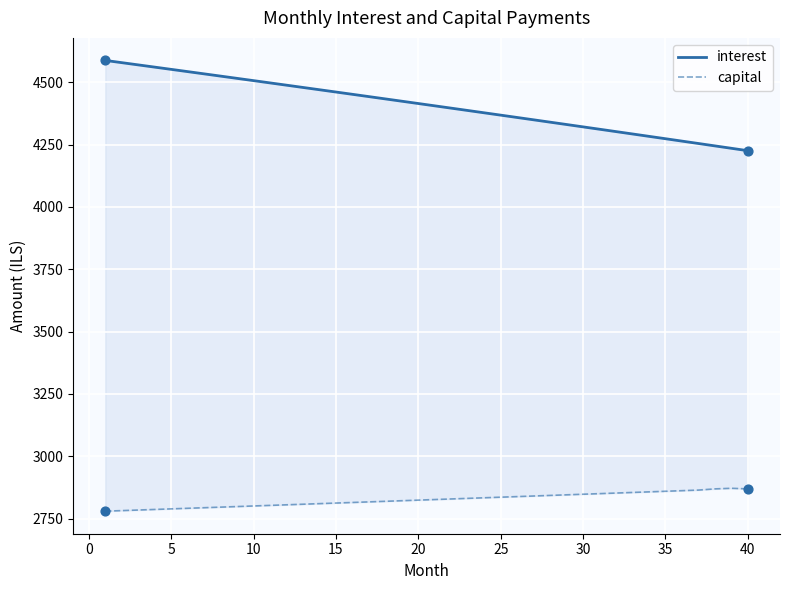

Which series has the largest Y range (max minus min)?

interest